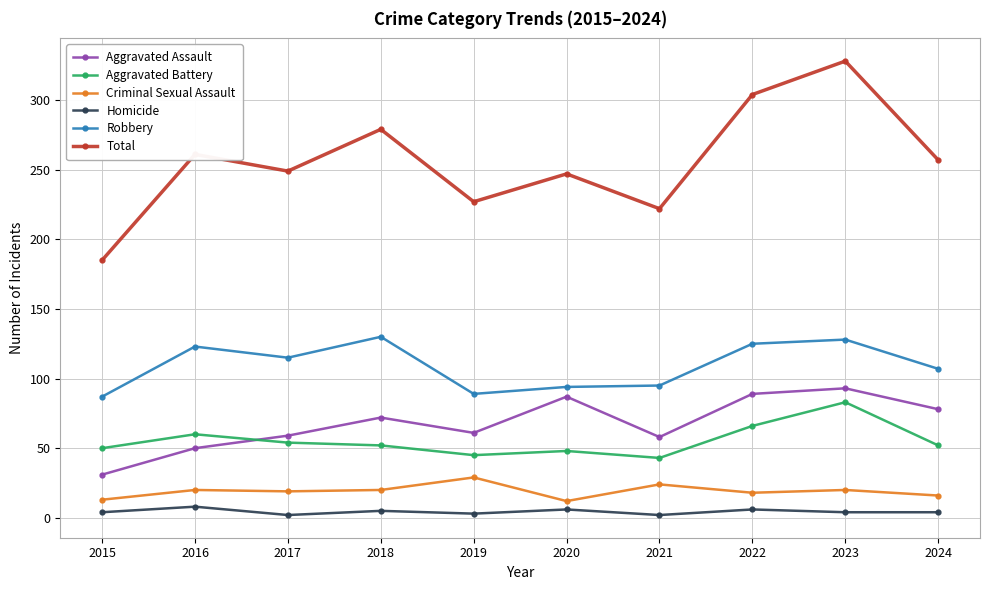

True or false: Total and Aggravated Battery intersect in this chart.

False